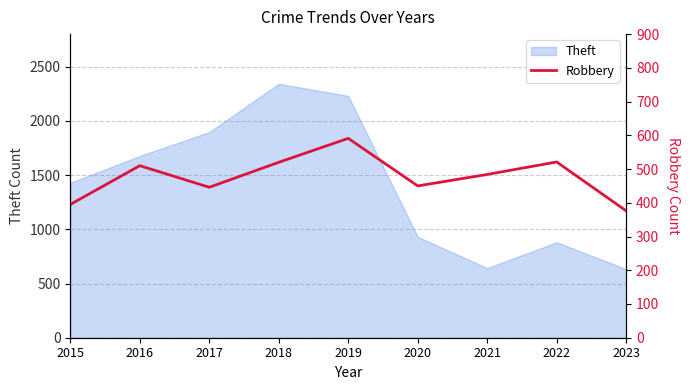

Between 2022 and 2021, which is larger?

2022